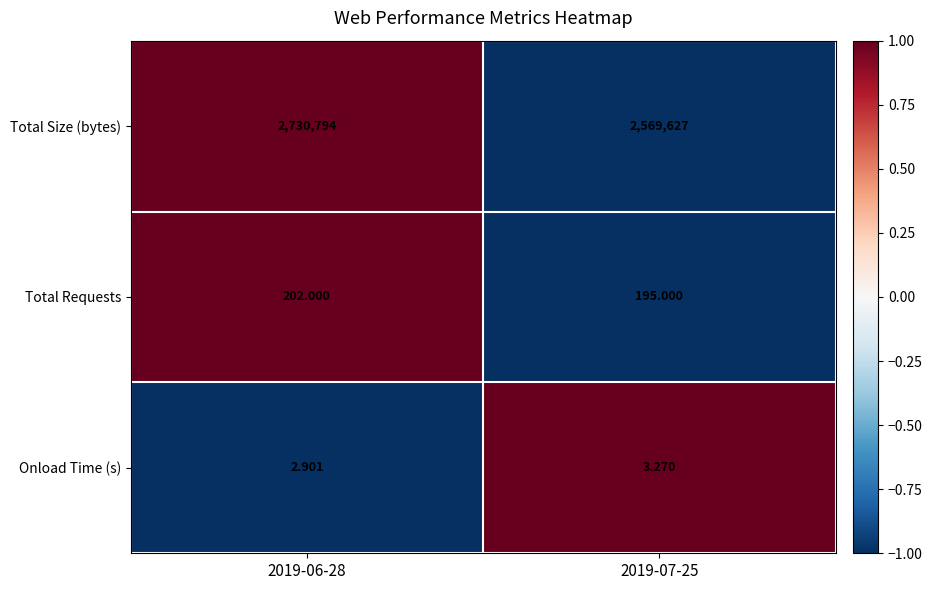

Is the value of Total Requests at 2019-07-25 greater than the value of Onload Time (s) at 2019-07-25?

Yes